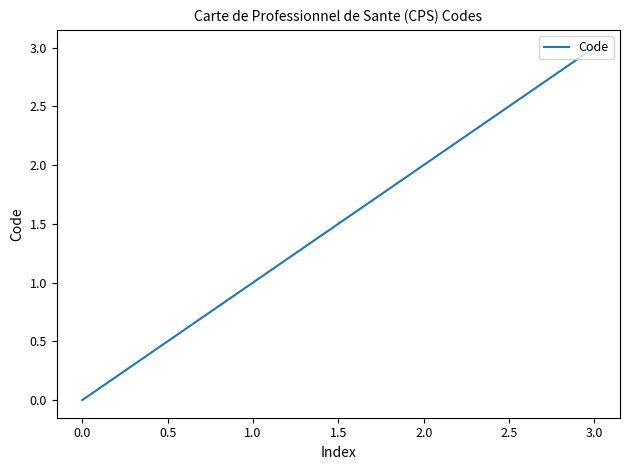

What is the difference between the maximum and minimum values?

3